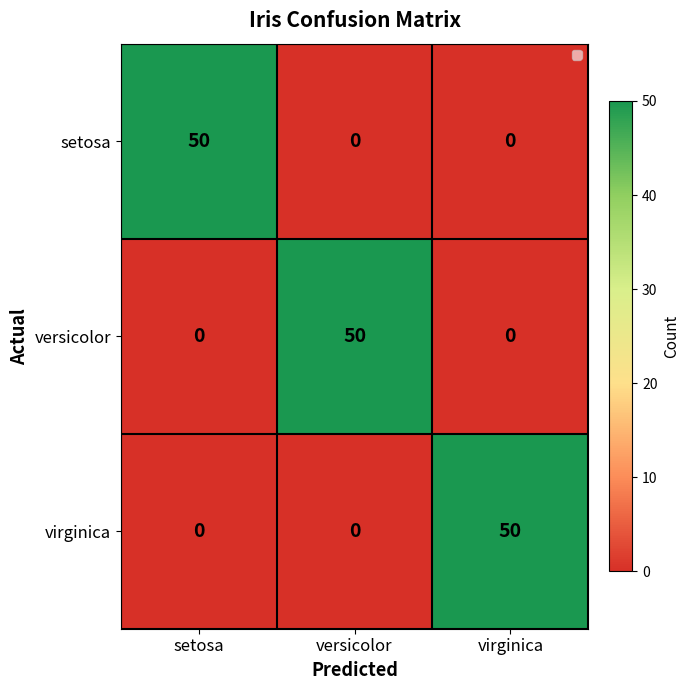

At how many categories does at least one series exceed 18?

3